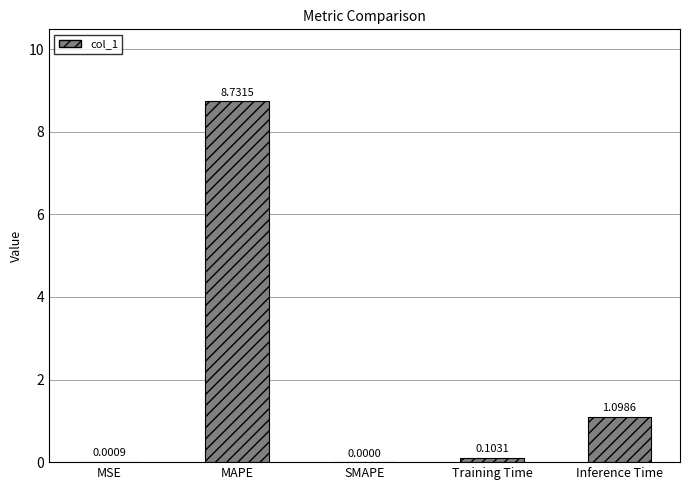

Where is the data nearest to the value 4?

Inference Time